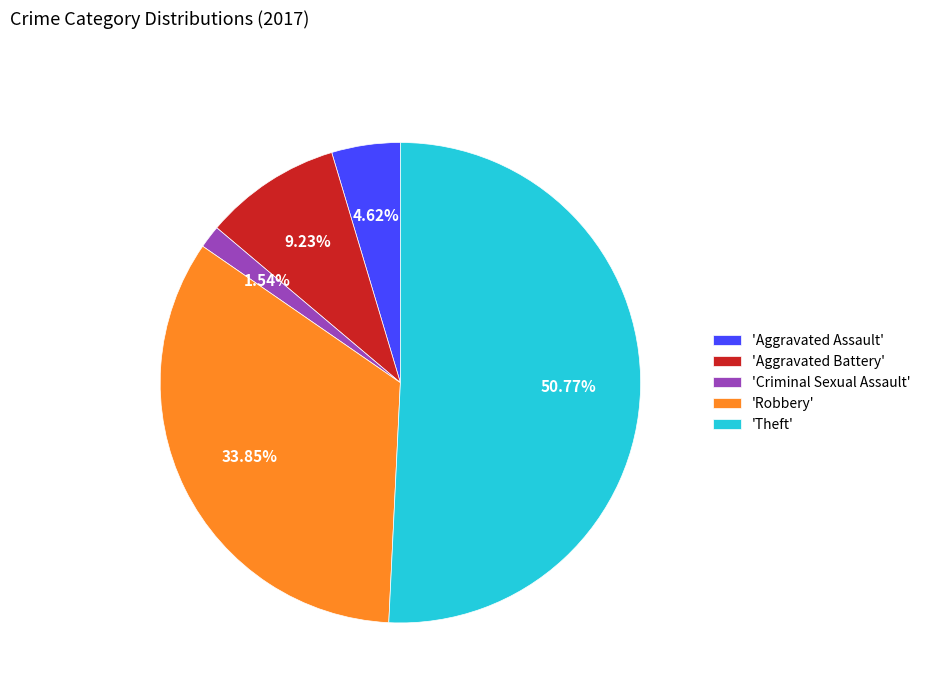

Rank the categories by value from lowest to highest.

'Criminal Sexual Assault', 'Aggravated Assault', 'Aggravated Battery', 'Robbery', 'Theft'